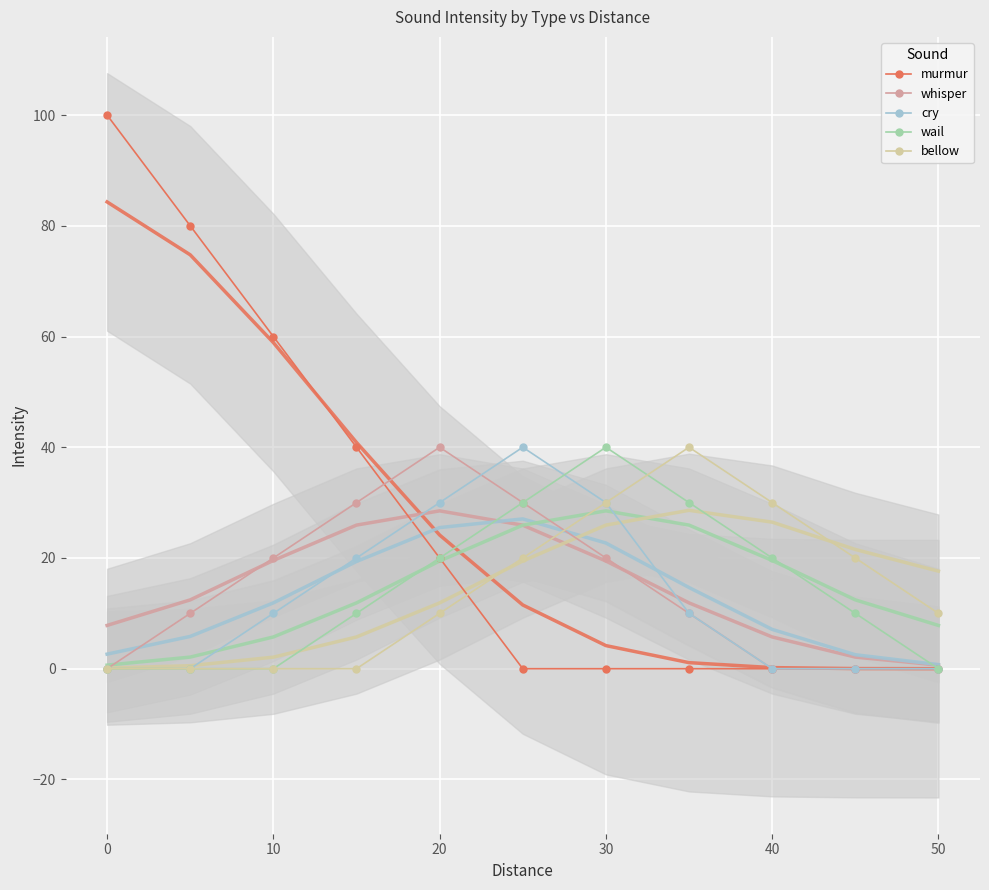

True or false: cry and bellow intersect in this chart.

False